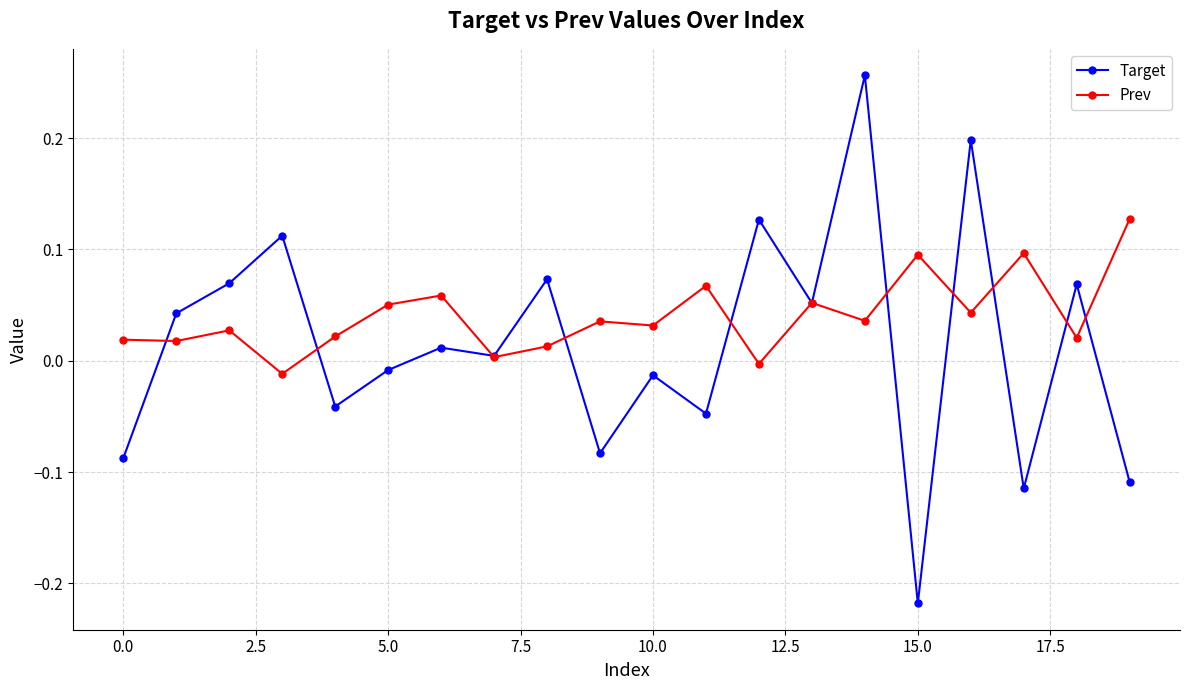

Which series has the widest spread of values?

Target